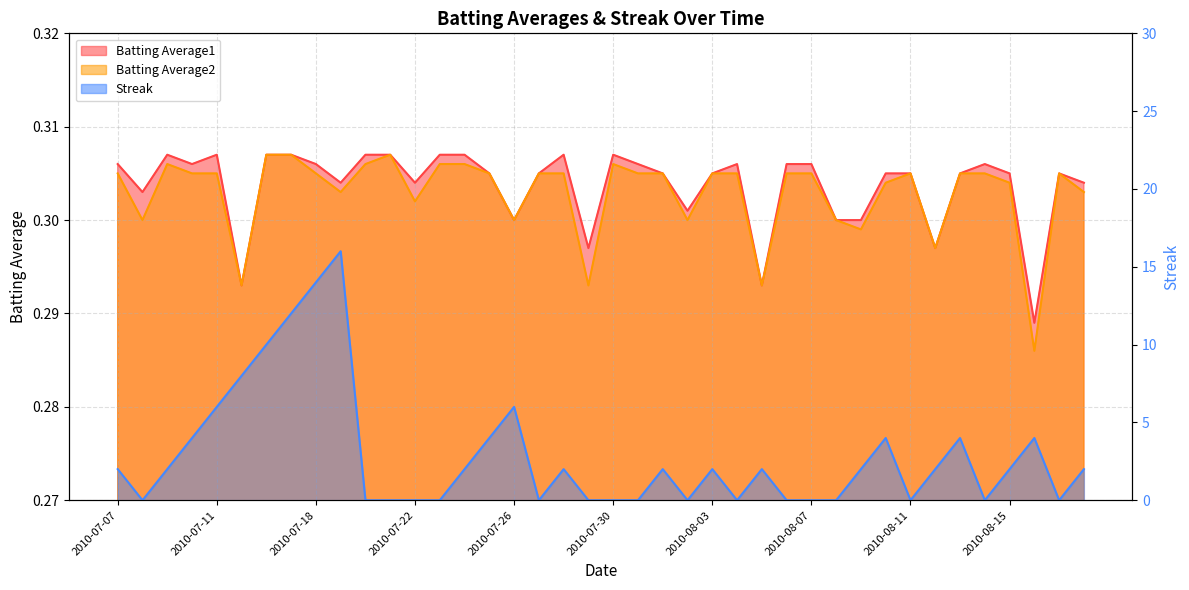

What is the total value across all series at 2010-07-21?

0.6